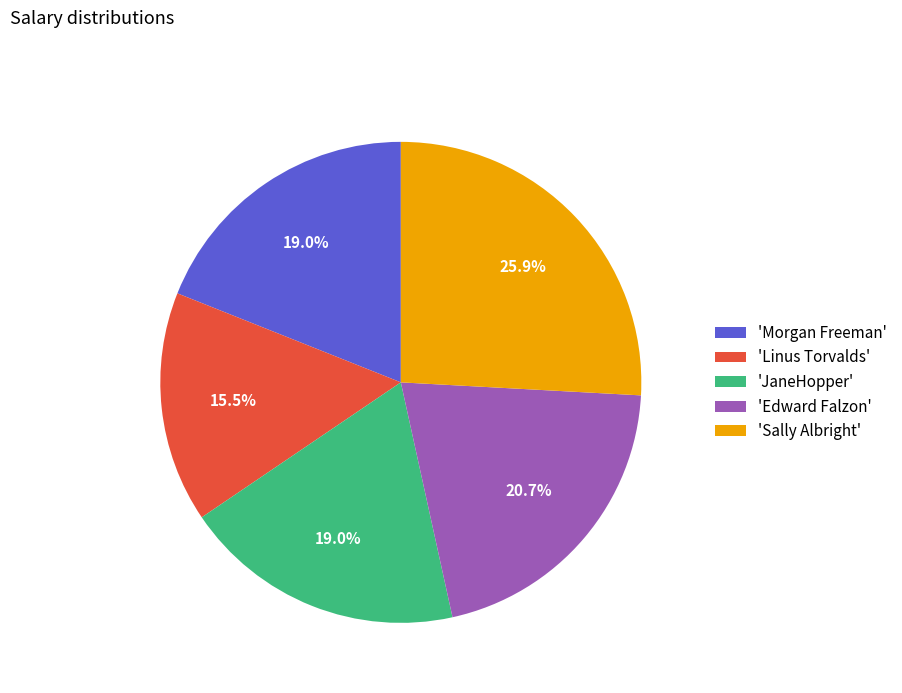

Which slice is the smallest?

'Linus Torvalds'